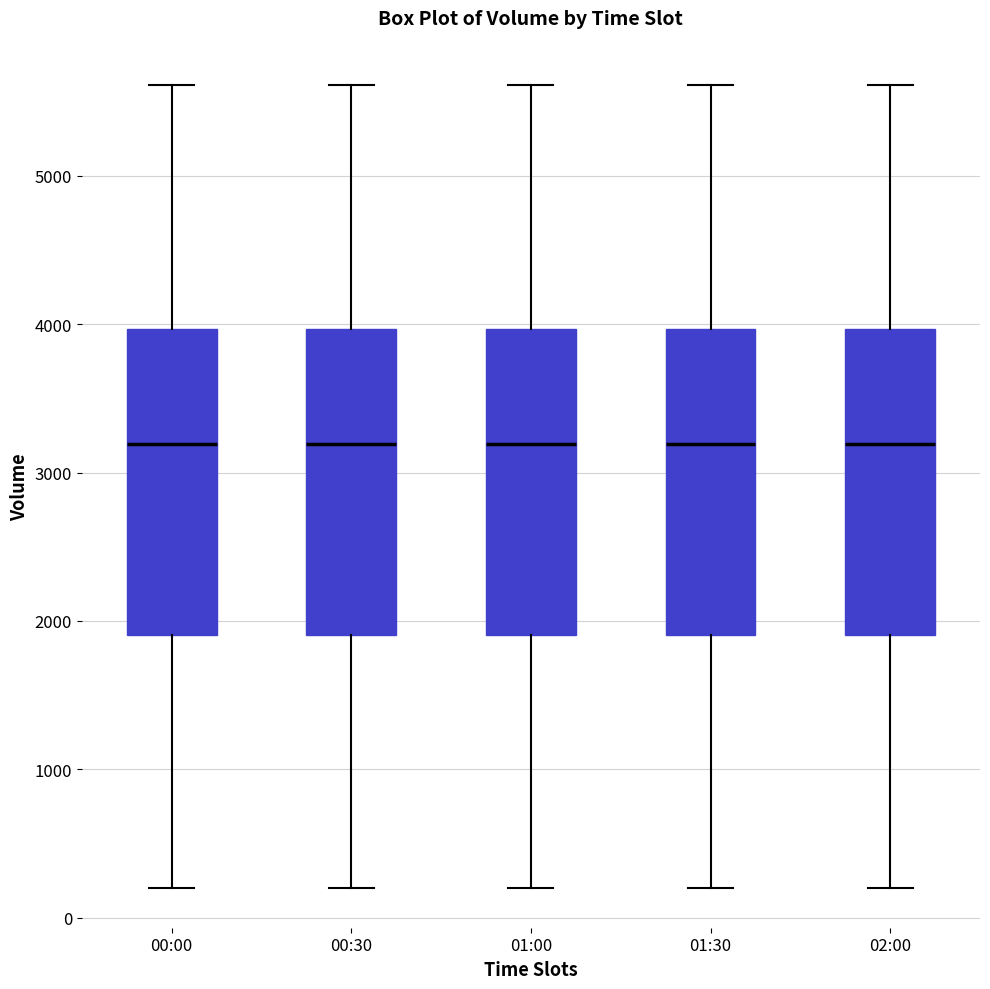

Where is the upper edge of the box for 00:30 on the y-axis? The values are not printed on the chart, so give them approximately, as read against the axis.

4000